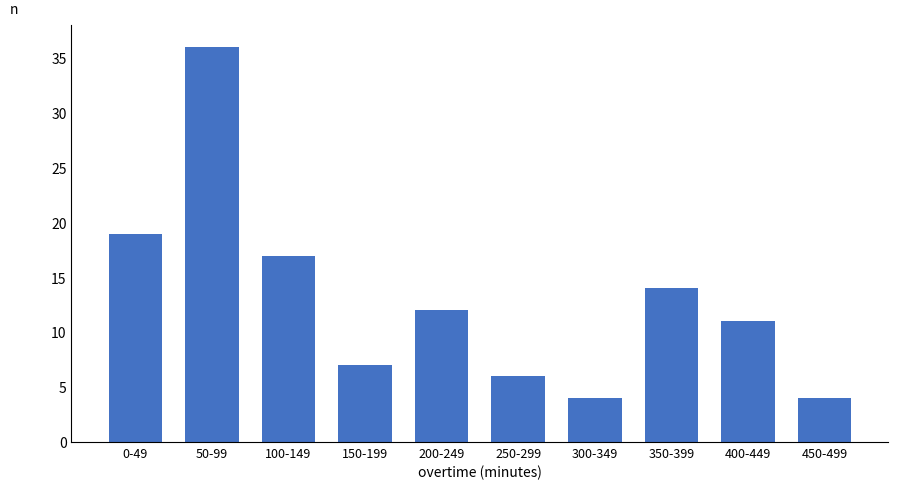

Reading left to right, what are all the values shown in this chart?

0-49=19	50-99=36	100-149=17	150-199=7	200-249=12	250-299=6	300-349=4	350-399=14	400-449=11	450-499=4